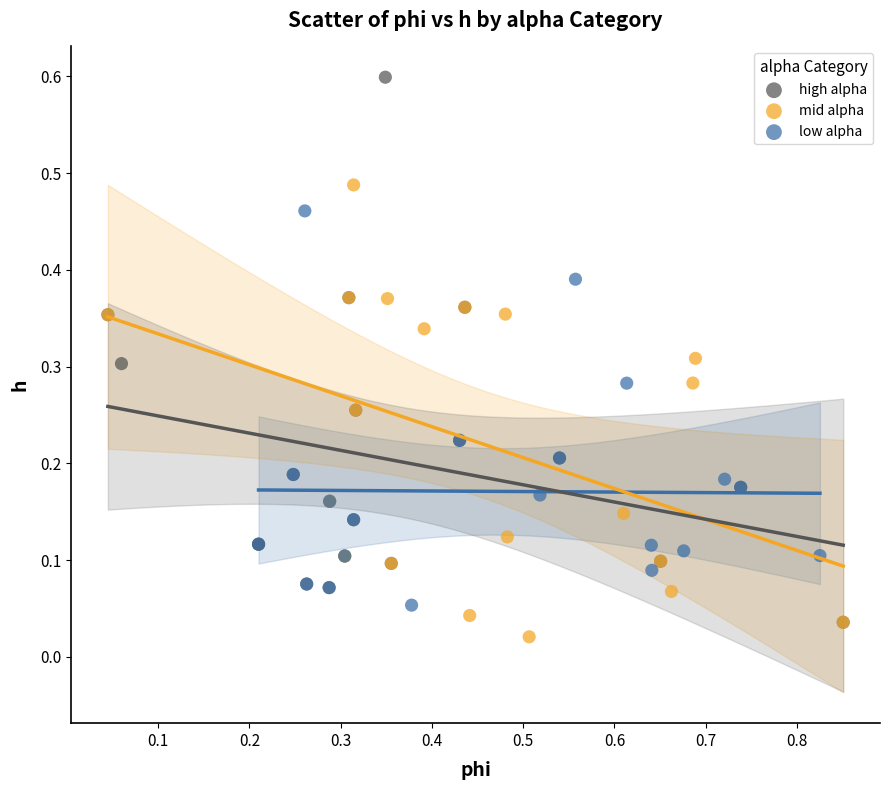

Which series contains the highest Y value?

high alpha